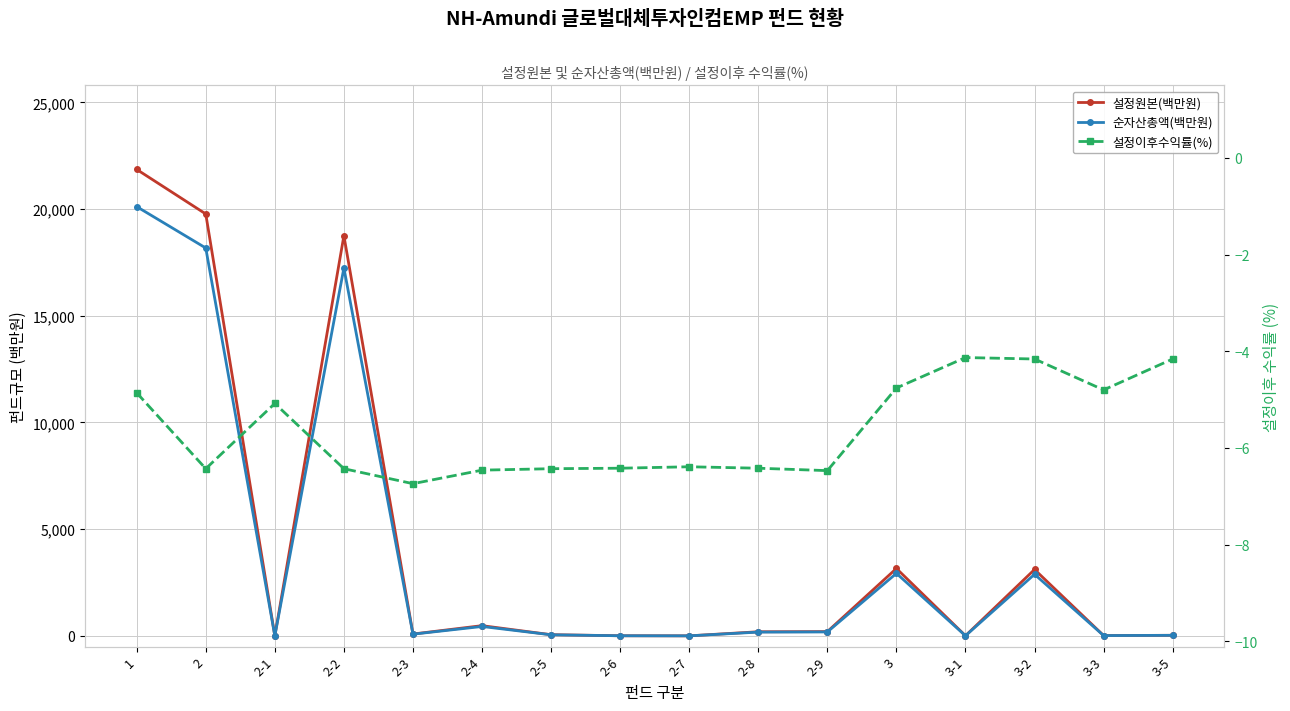

Where does the 순자산총액(백만원) series first go above 176?

1